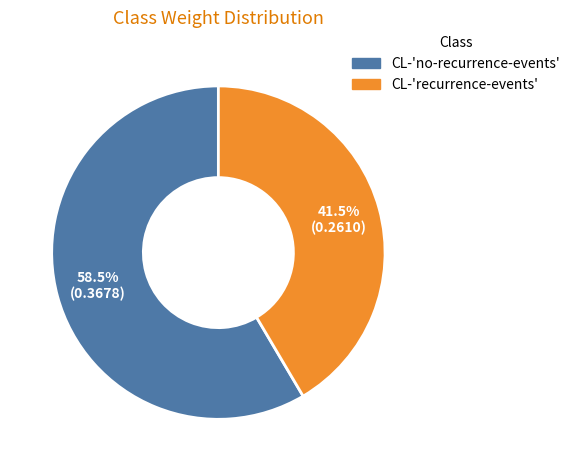

What is the smallest slice in the pie chart?

CL-'recurrence-events'